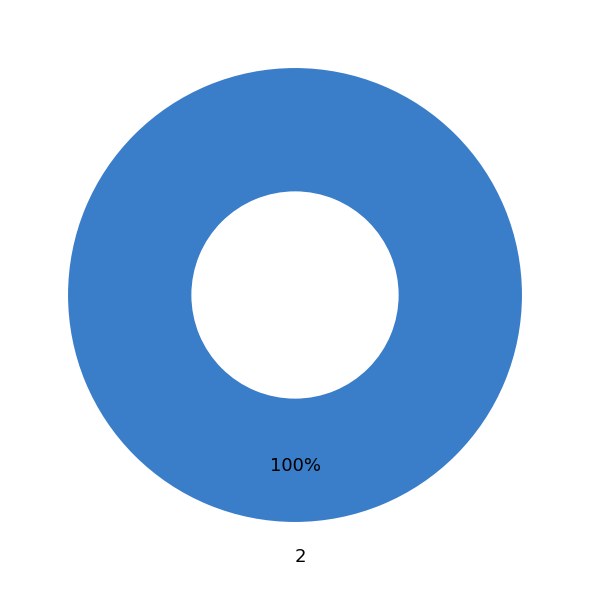

Is it true that 2 is 92% of the pie?

False